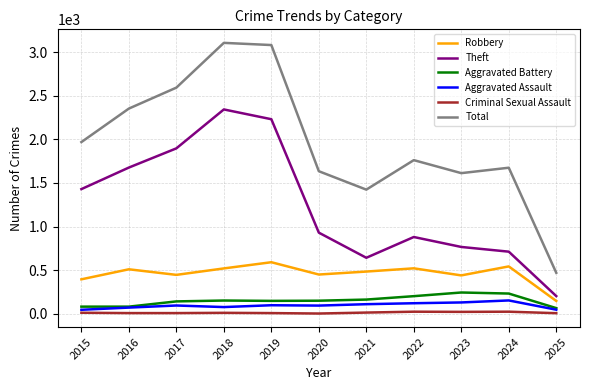

True or false: Aggravated Battery and Criminal Sexual Assault cross at least once.

False